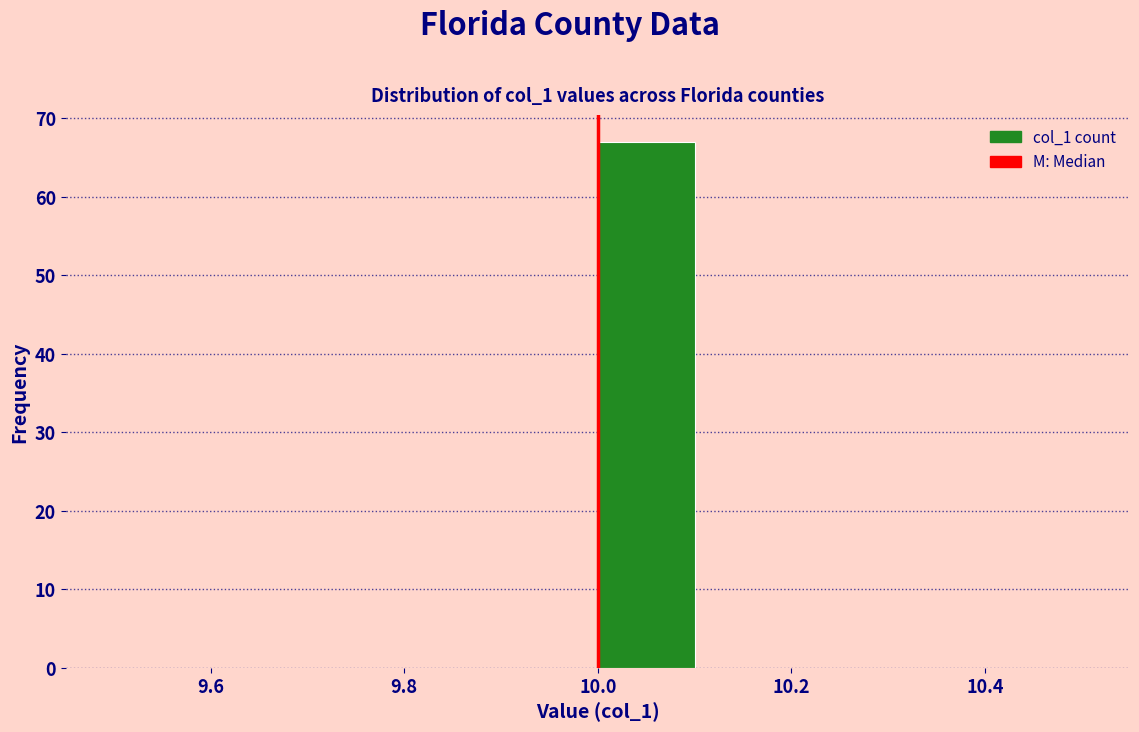

Which range on the x-axis has the tallest bar?

10.0 to 10.1